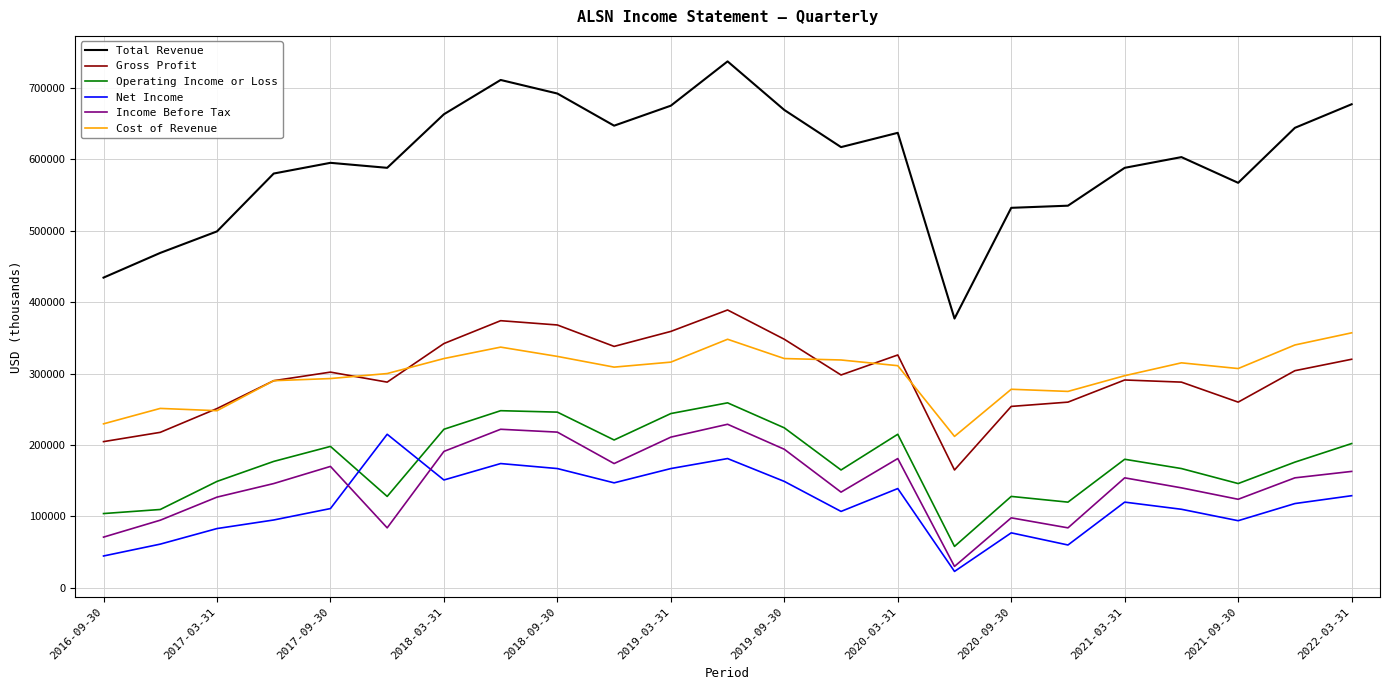

True or false: Net Income and Cost of Revenue intersect in this chart.

False